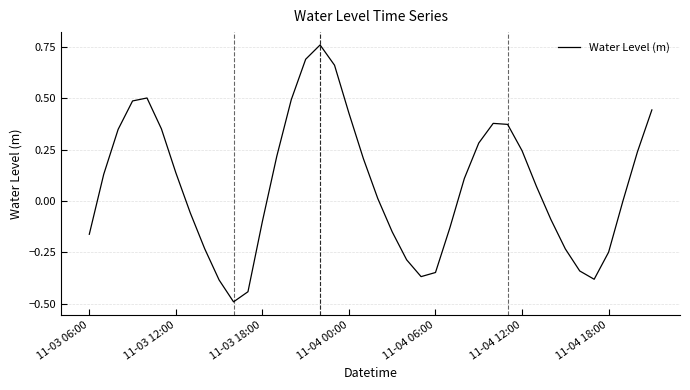

What is the smallest value displayed?

-0.5